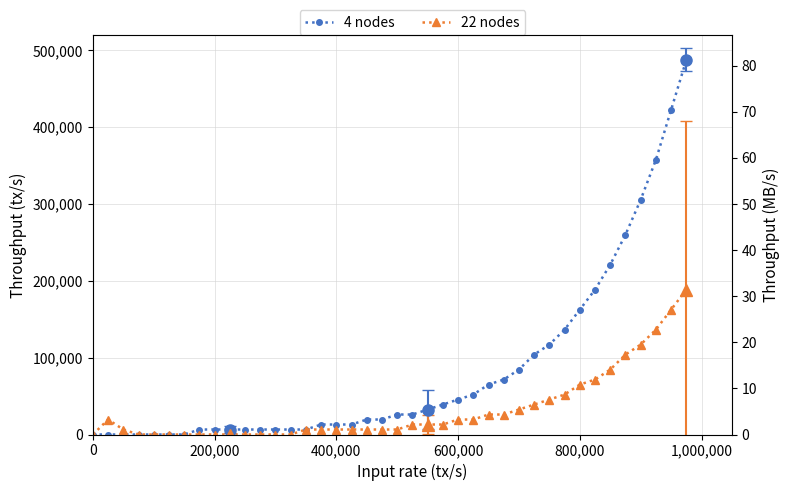

Does the chart have visible grid lines?

Yes